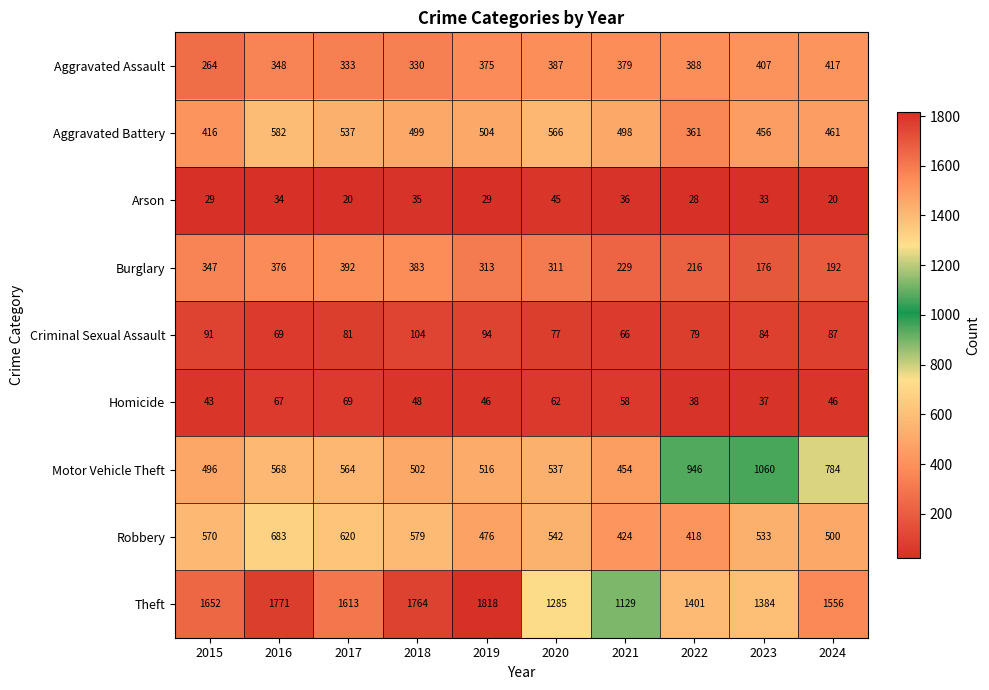

At which category is the sum across all series the highest?

2016